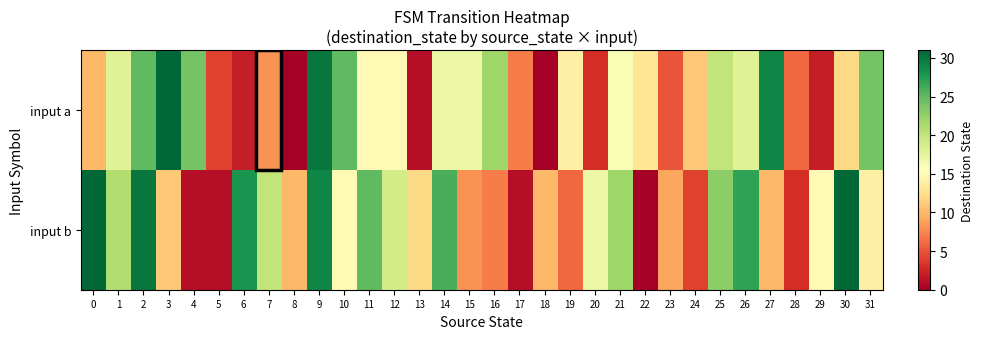

Which label corresponds to the smallest value in the chart?

8